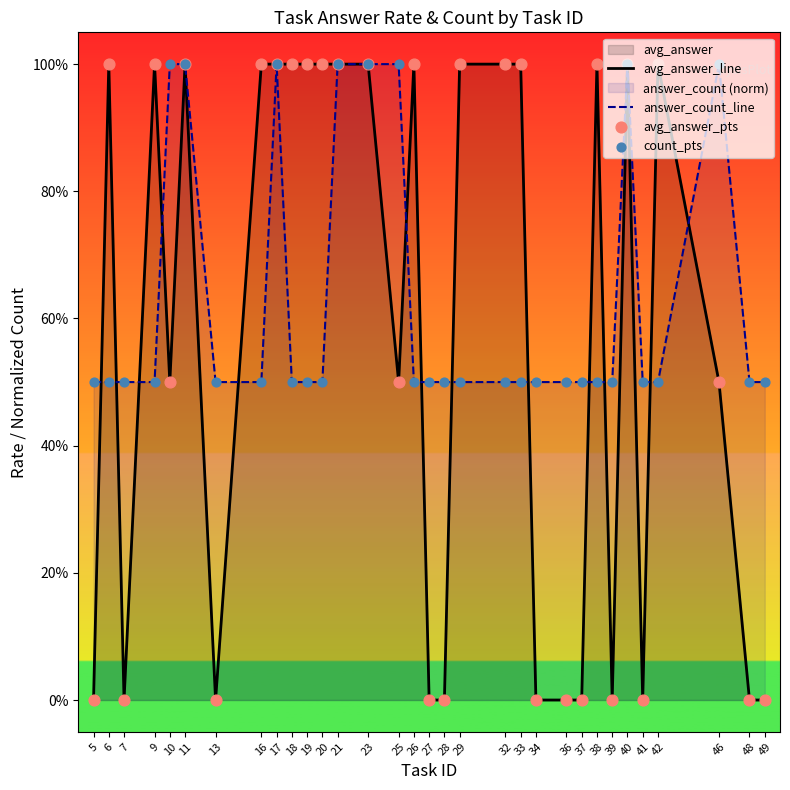

Which series reaches the minimum Y coordinate?

avg_answer_line